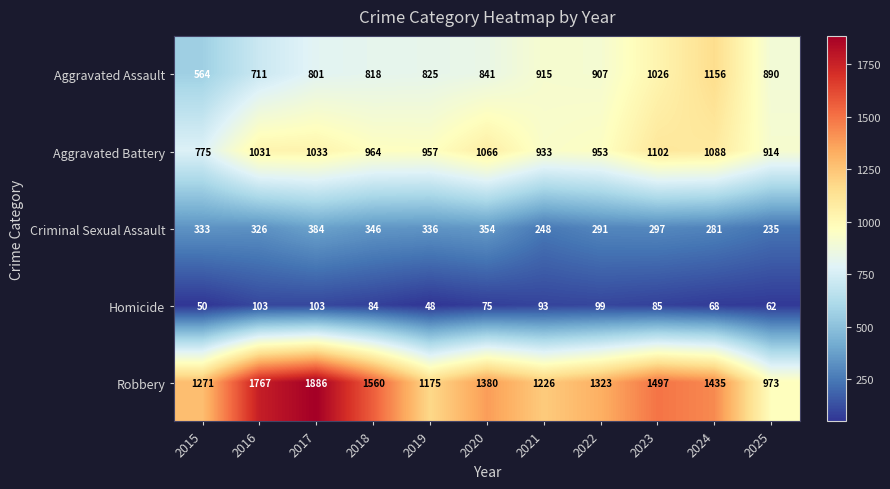

Which series has the largest total across all categories?

Robbery